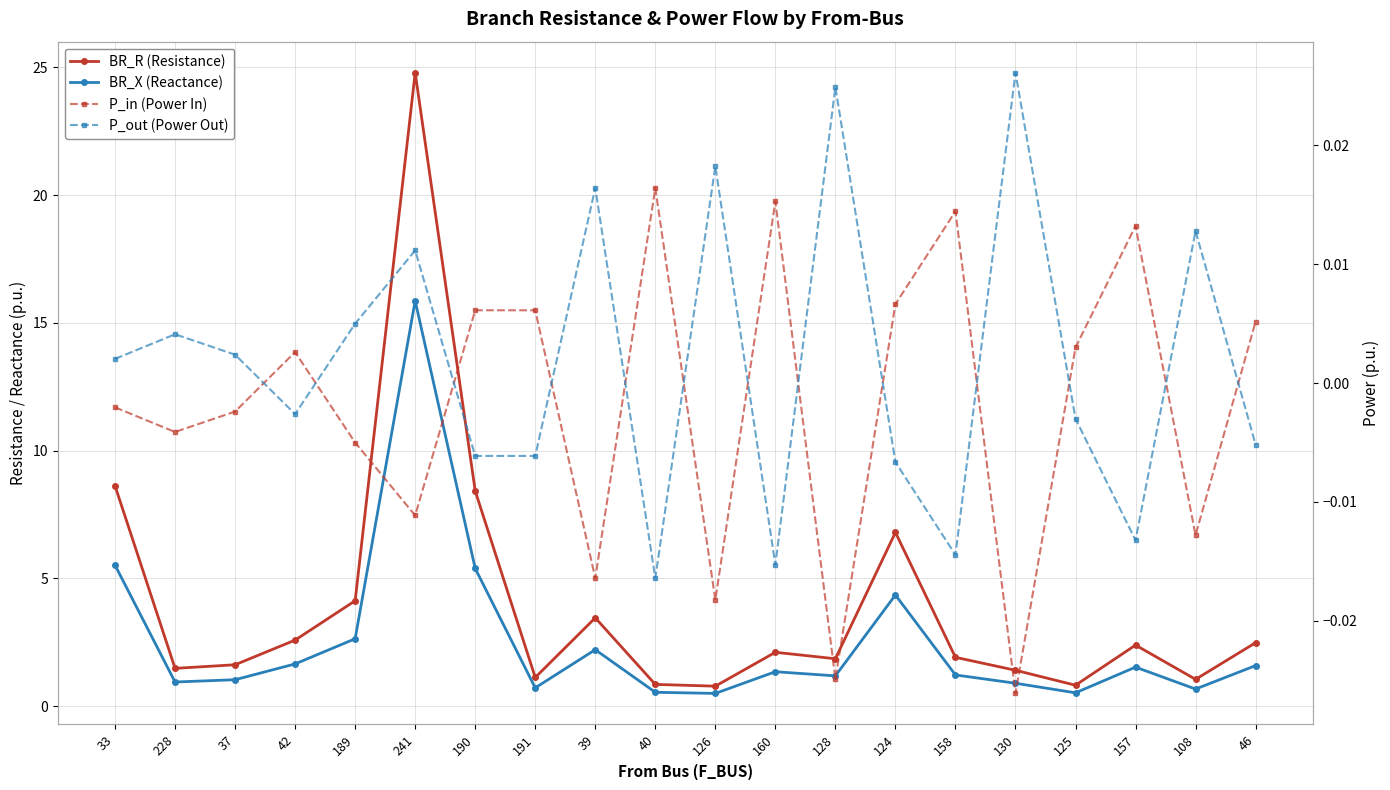

Which has a higher value, 158 or 42?

42